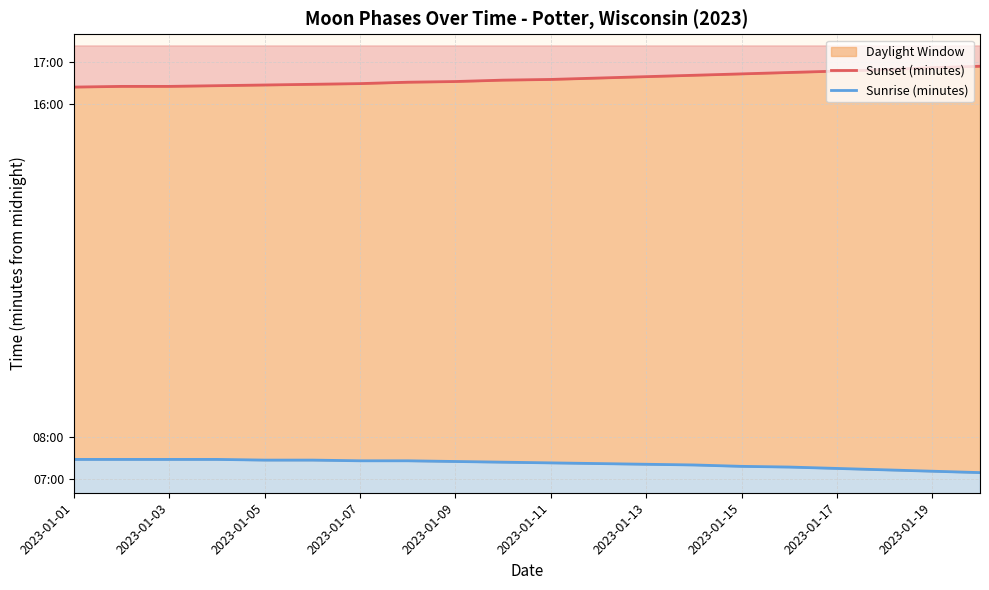

What is the spread (max minus min) of values at 19?

585